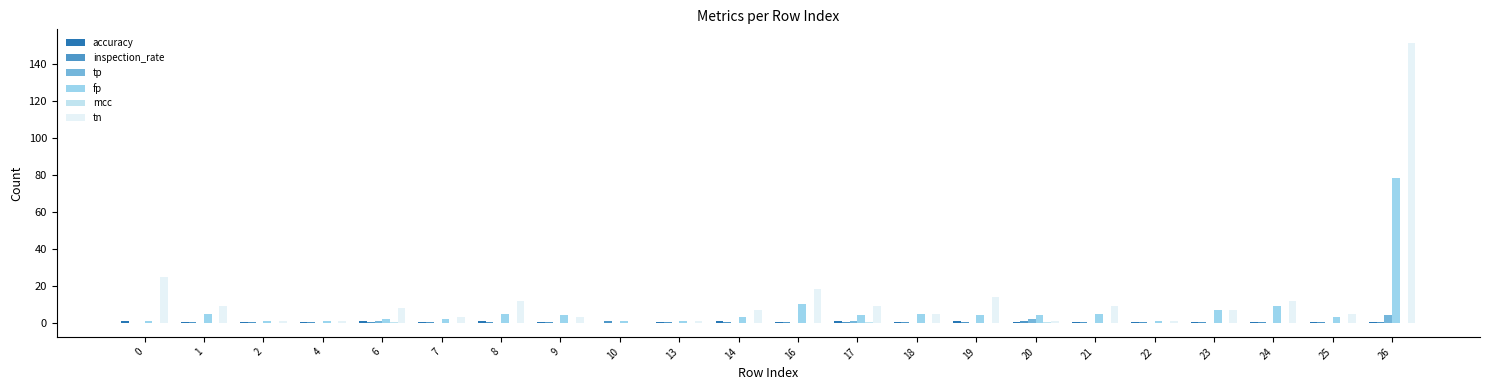

At which label does fp first exceed 4?

1